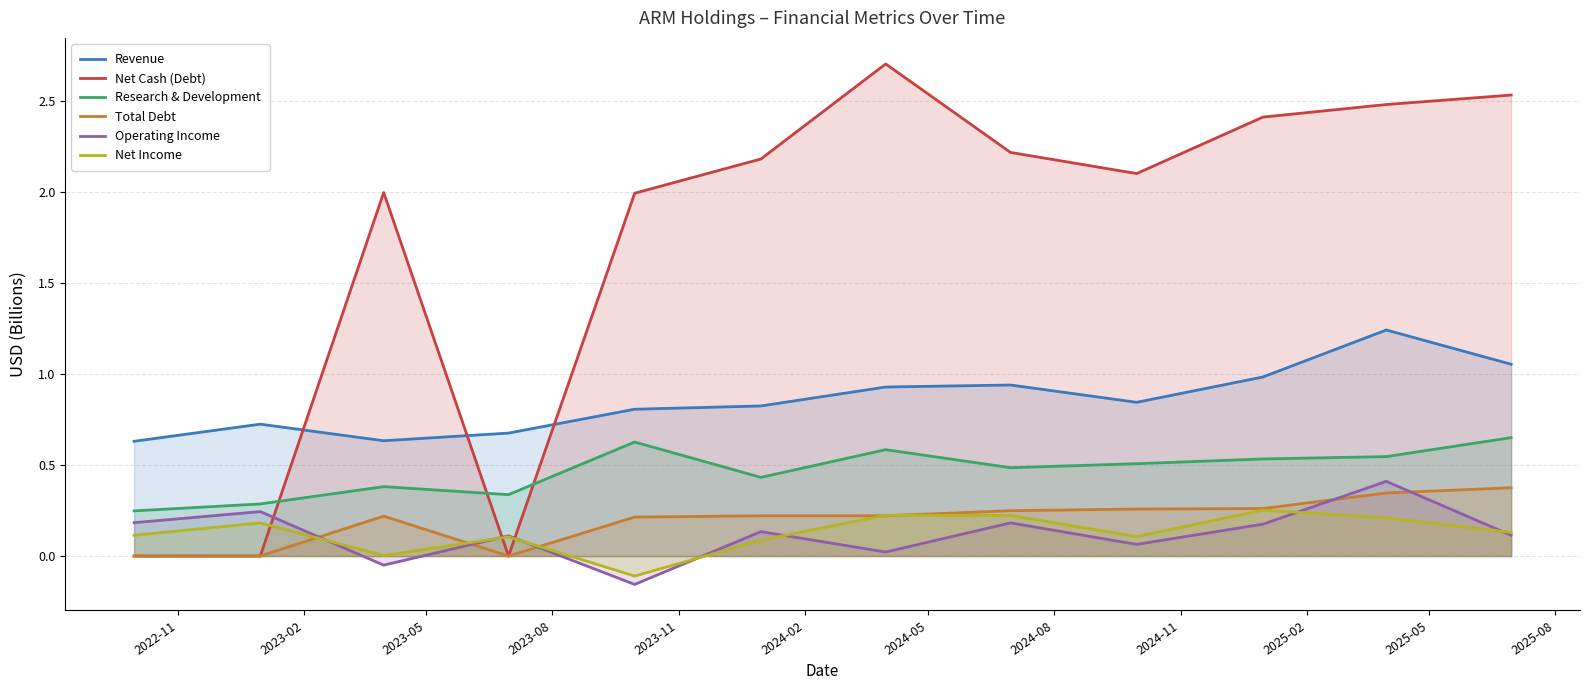

Which series has the largest range (max minus min)?

Net Cash (Debt)